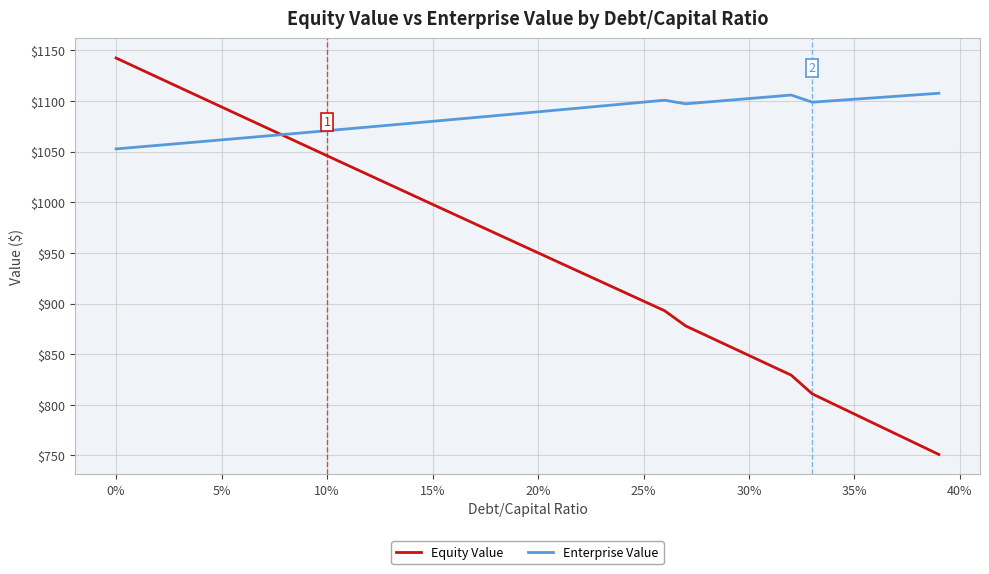

List the series in order of their overall mean, highest first.

Enterprise Value, Equity Value